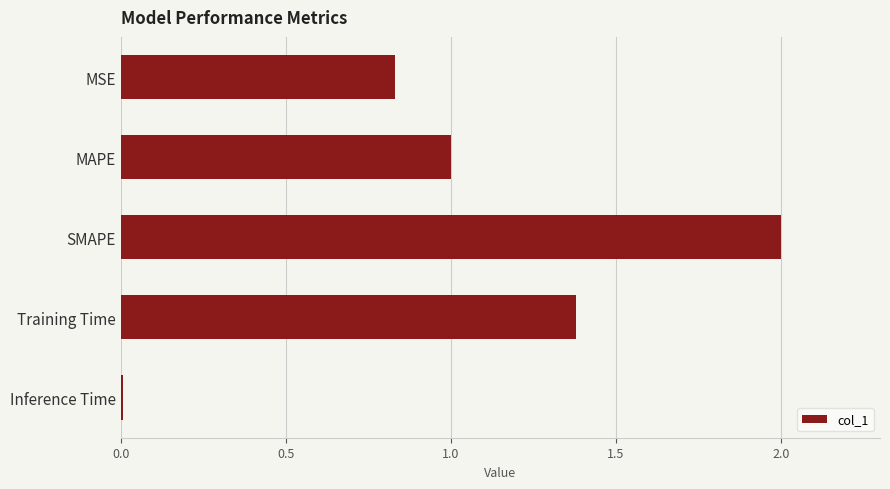

How many categories are shown in the chart?

5